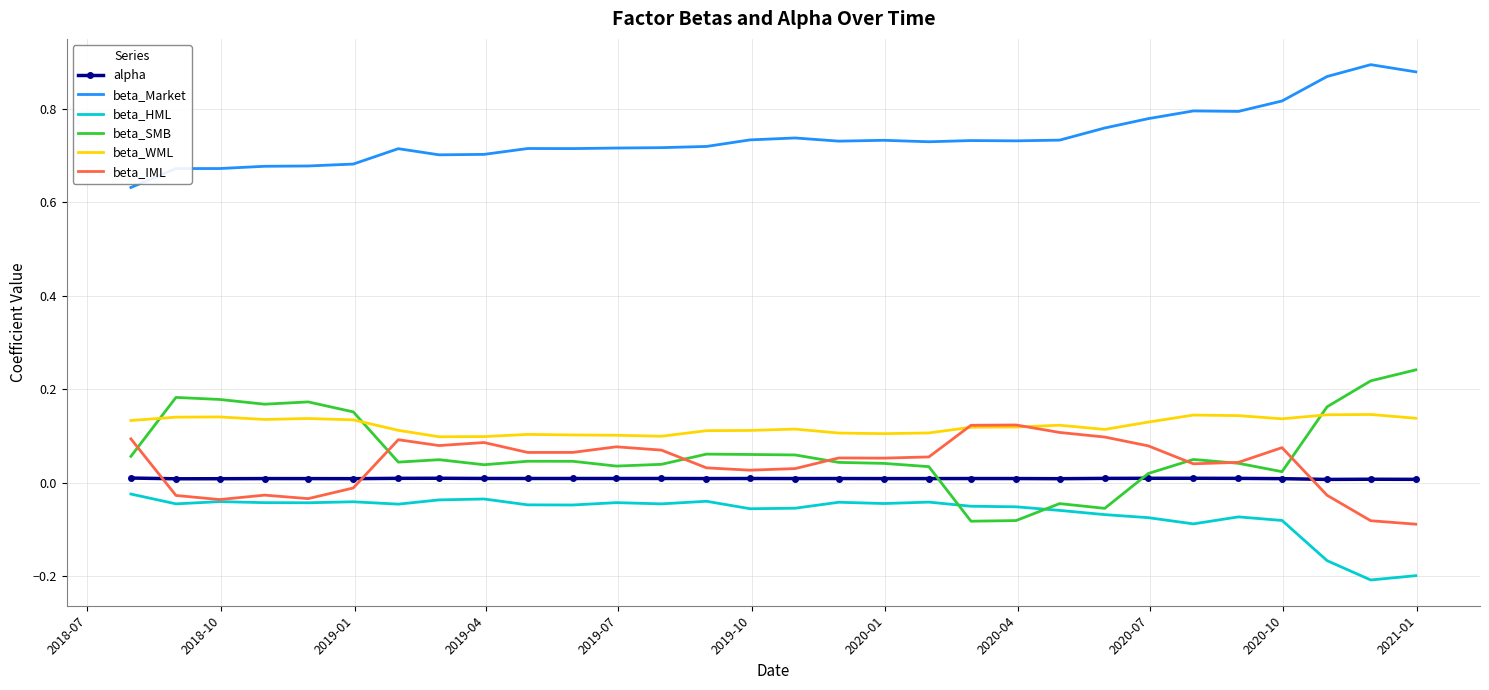

Count the number of data series in this chart.

6